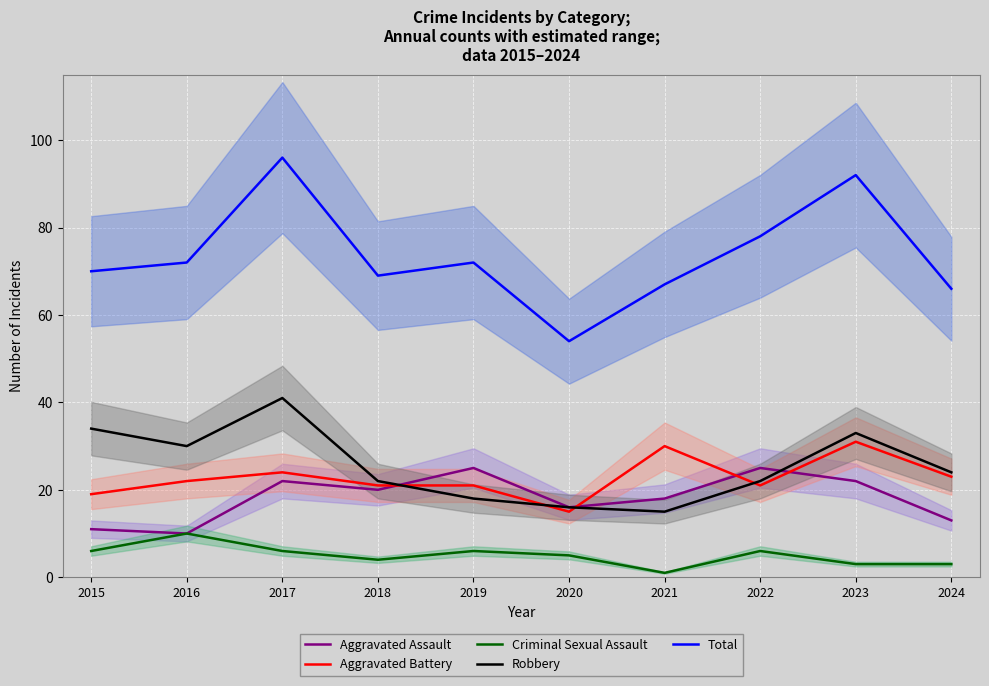

What is the difference between the maximum and minimum values in the Robbery series?

26